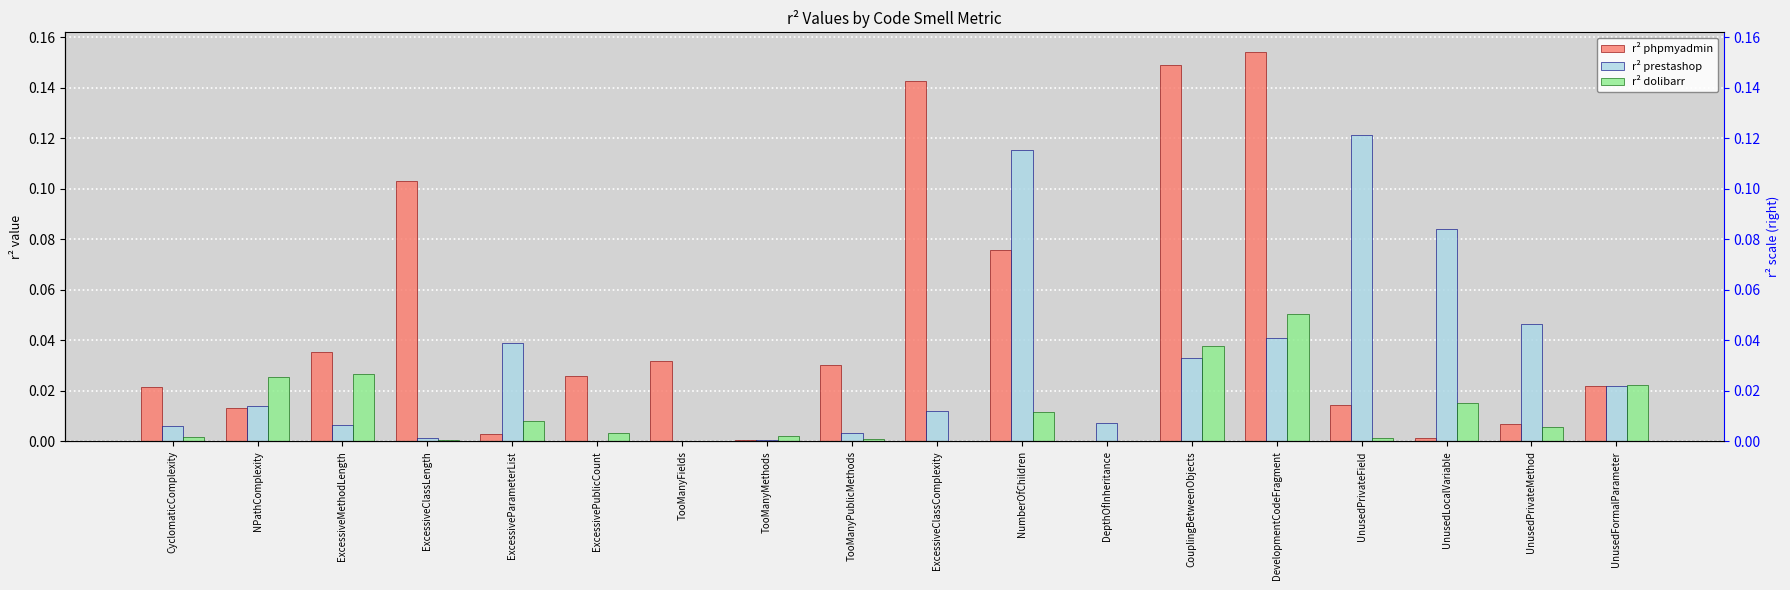

What is the sum of the r² prestashop values at NumberOfChildren and TooManyFields?

0.1